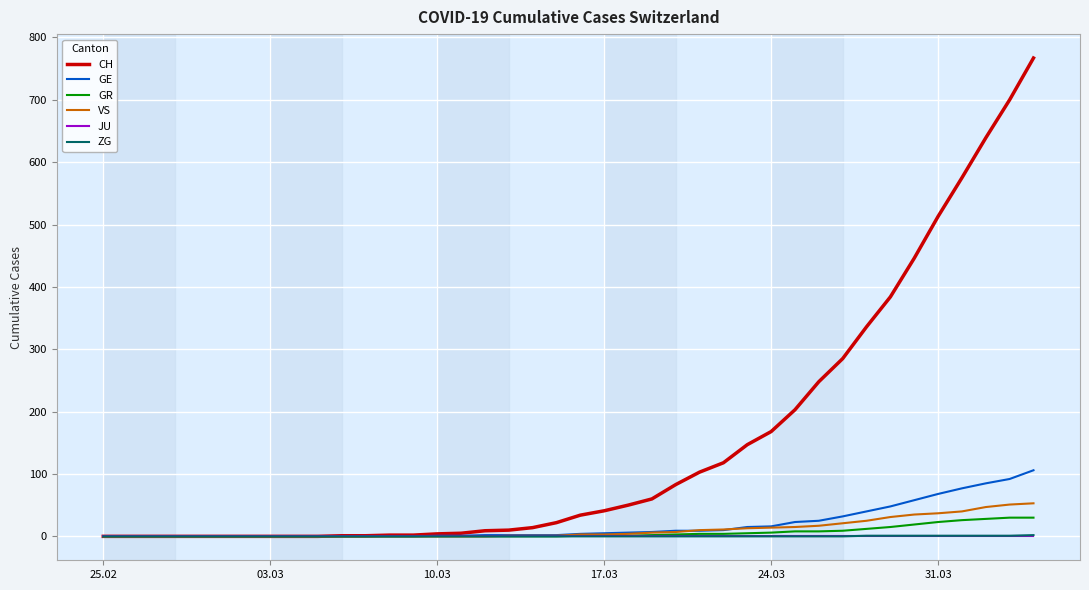

Which series has the largest total across all categories?

CH